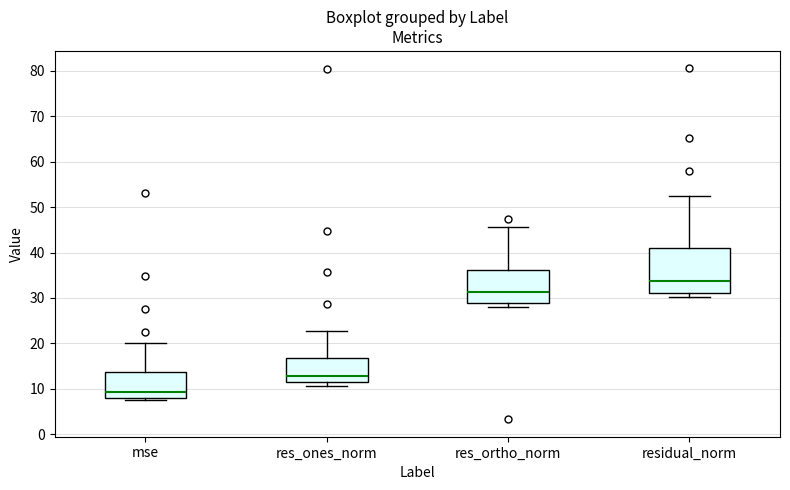

Reading left to right, read every box against the y-axis: the position of its median line, the range the box covers, and the ends of its whiskers. The values are not printed on the chart, so give them approximately, as read against the axis.

mse: median 9, box 8 to 14, whiskers 7 to 20
res_ones_norm: median 13, box 12 to 17, whiskers 11 to 23
res_ortho_norm: median 31, box 29 to 36, whiskers 28 to 46
residual_norm: median 34, box 31 to 41, whiskers 30 to 52